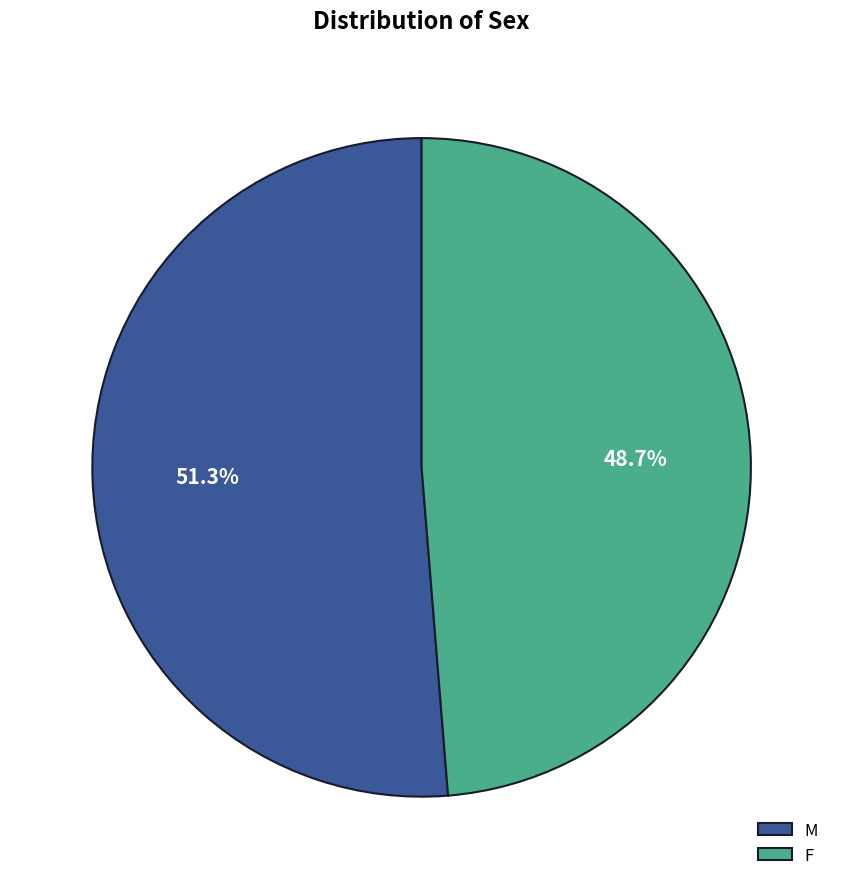

To the nearest percent, what is the difference between the largest and smallest slice percentages?

3%